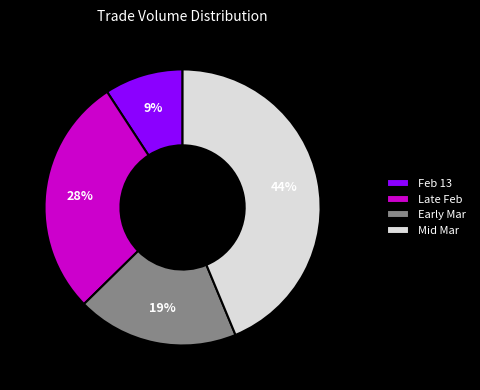

The Early Mar slice represents 9% of the pie. True or false?

False